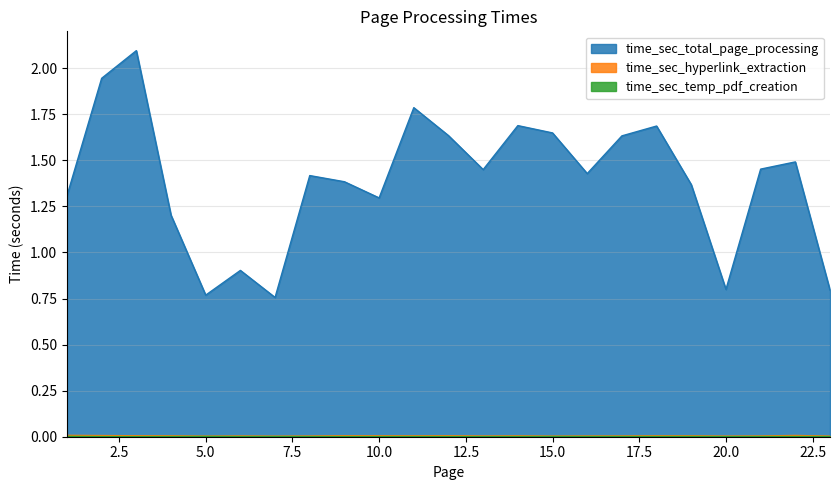

Read the time_sec_total_page_processing value at 12.

1.6